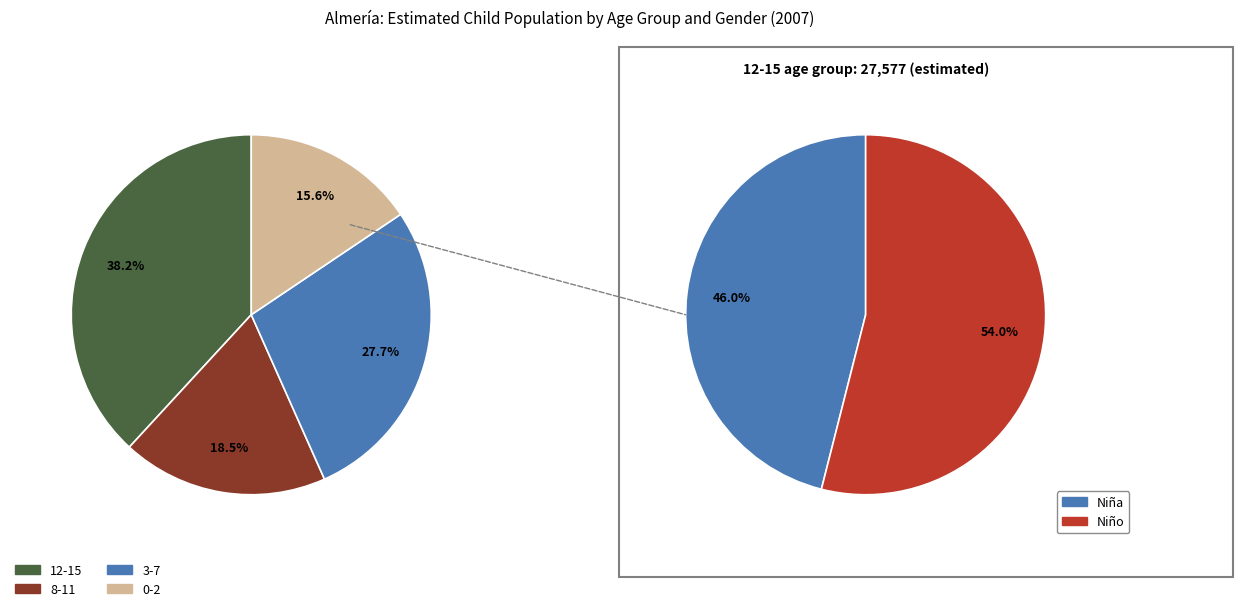

What is the largest slice in the pie chart?

12-15